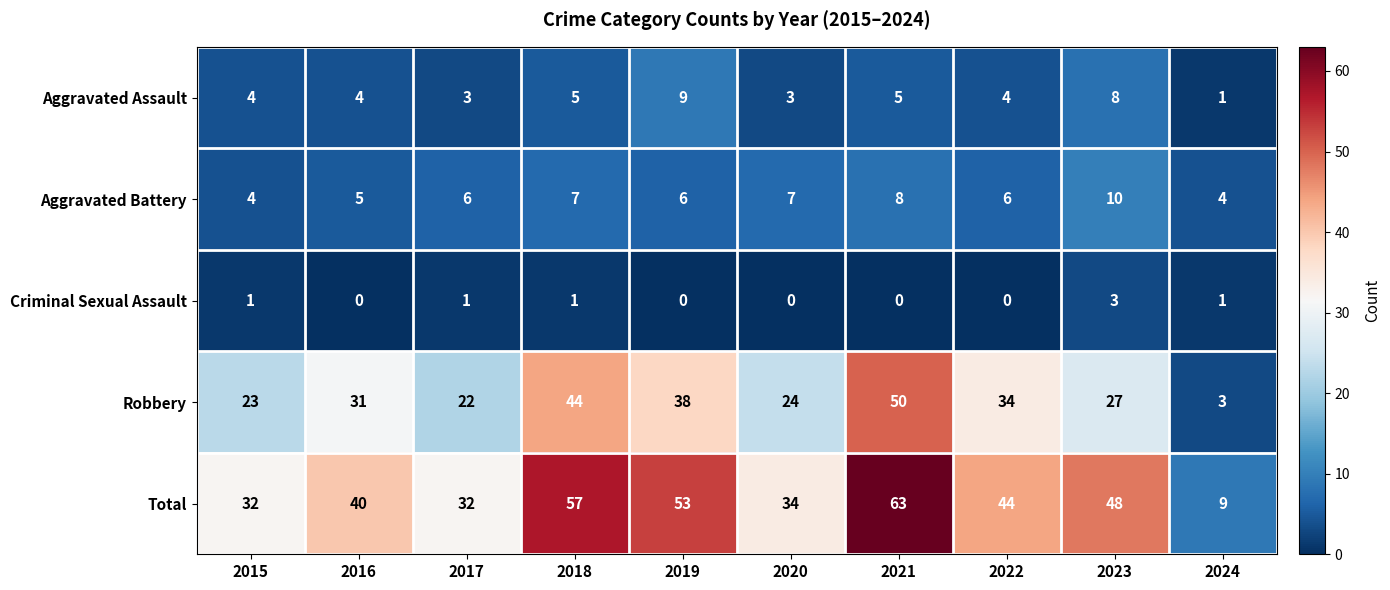

Is the value of Total at 2022 greater than the value of Robbery at 2020?

Yes